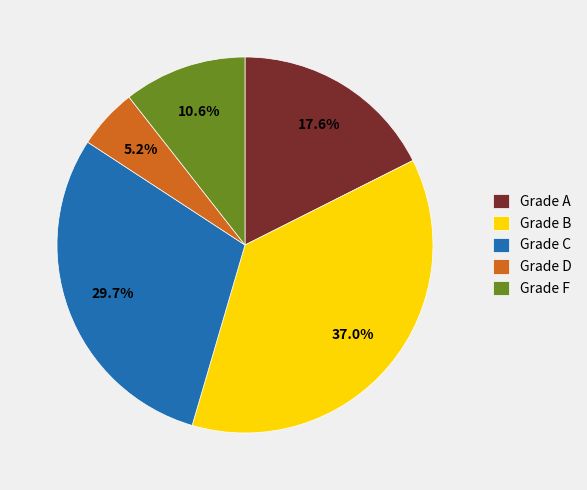

Which has a higher value, Grade F or Grade B?

Grade B